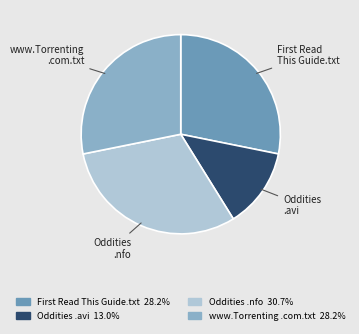

Between Oddities .avi and www.Torrenting .com.txt, which is larger?

www.Torrenting .com.txt